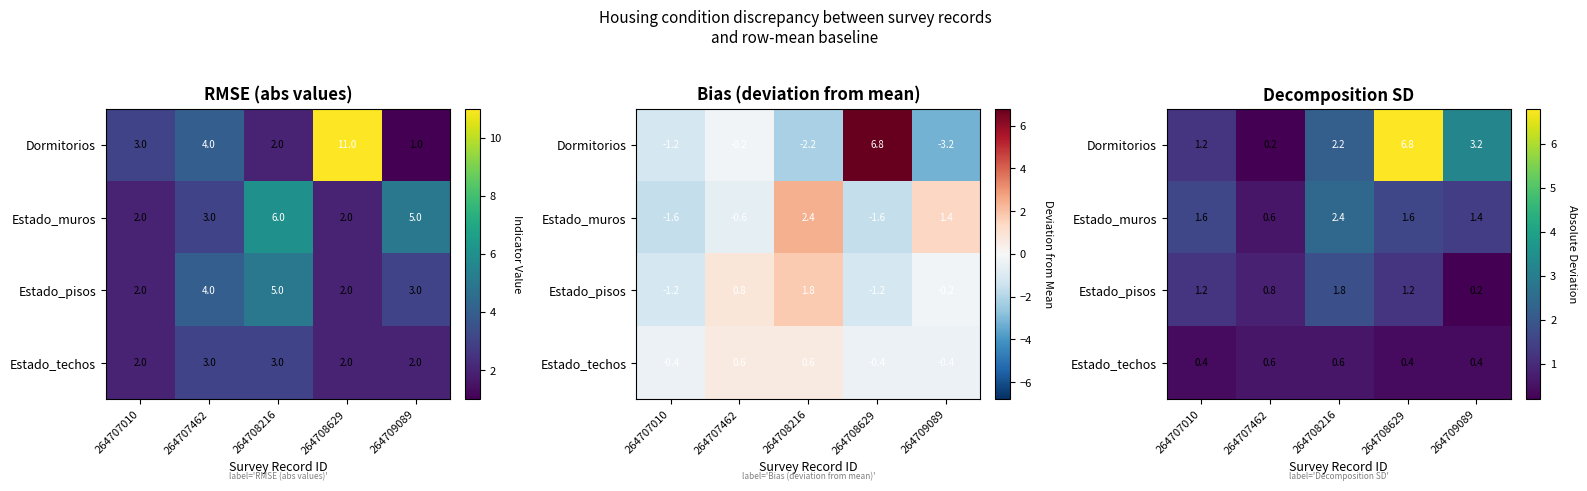

How many series are shown in this chart?

4